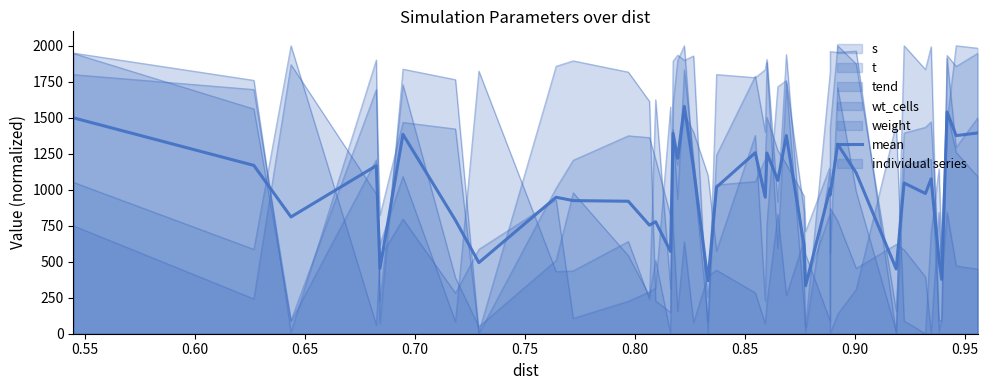

Reading left to right, list all the values displayed in this chart.

1499.5	1169.0	811.0	1167.2	454.2	1384.4	788.0	493.9	947.7	924.4	920.0	754.0	777.9	571.0	1392.1	1218.6	1578.6	1148.1	368.5	1017.9	1257.1	948.0	1254.8	1065.0	1376.2	614.7	333.1	1009.3	963.2	1316.1	1117.1	449.8	1046.7	973.8	1075.9	513.6	377.3	1540.0	1376.0	1393.9